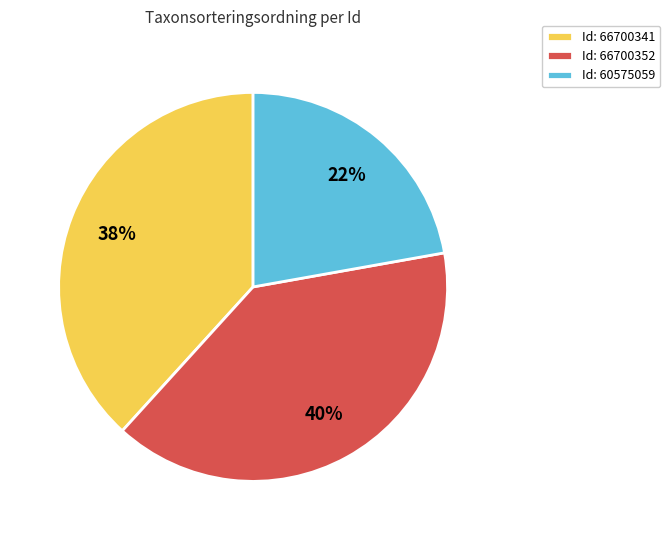

Count the number of slices in the pie.

3